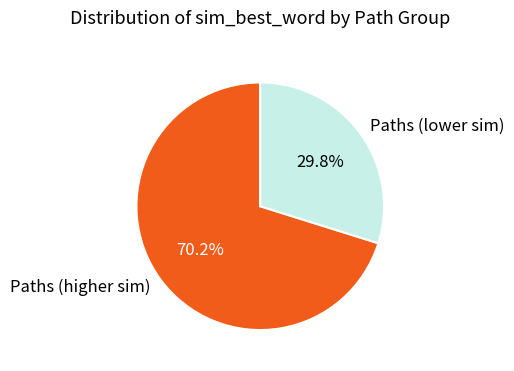

What is the smallest slice in the pie chart?

Paths (lower sim)